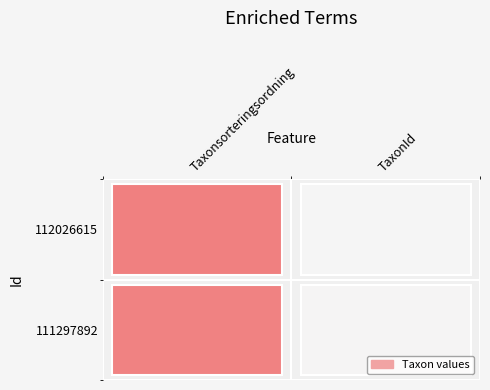

Which series changed the most between Taxonsorteringsordning and TaxonId?

112026615